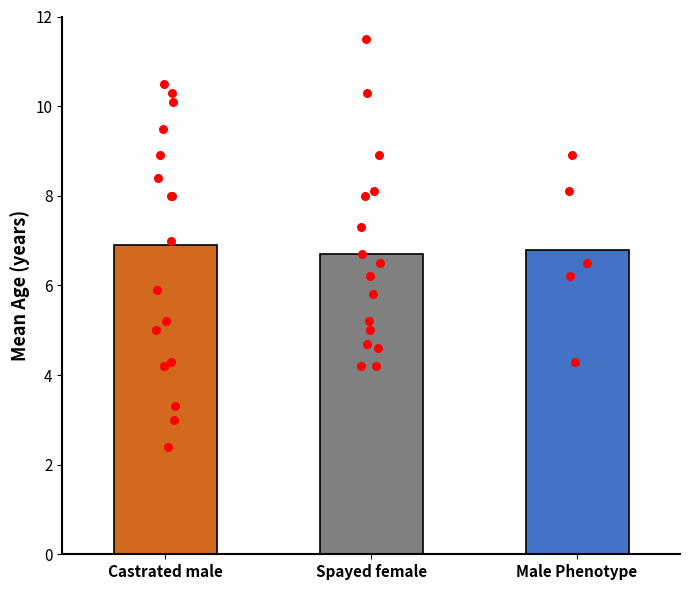

Which has a higher value, Male Phenotype or Spayed female?

Male Phenotype